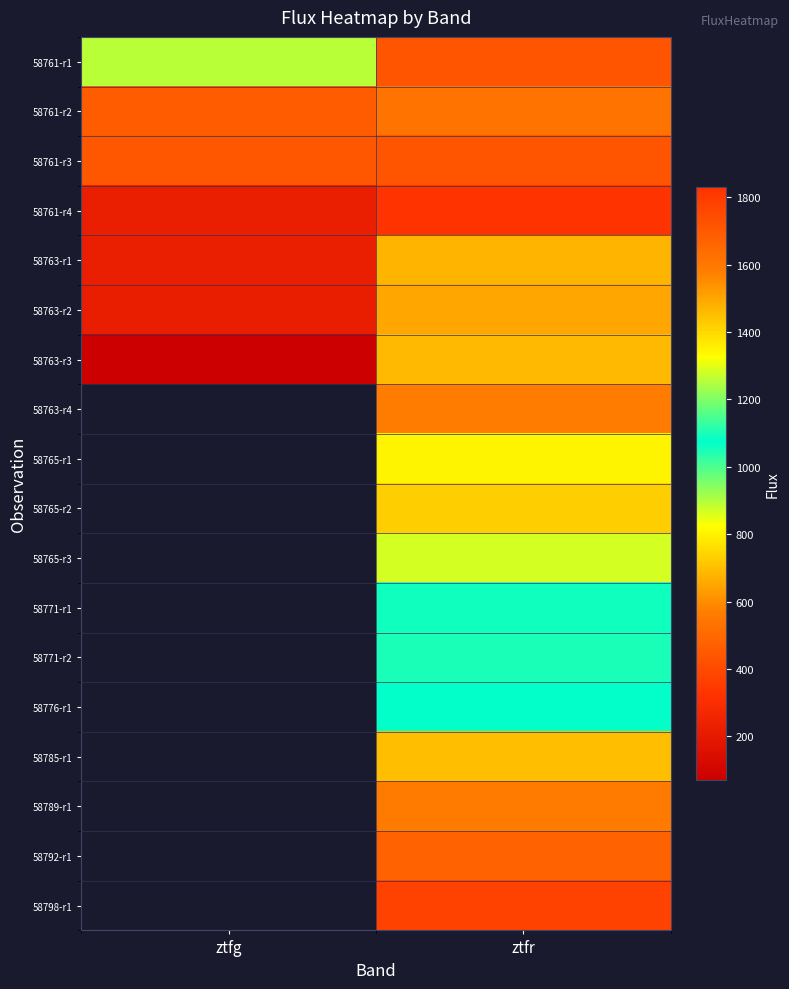

What is the spread (max minus min) of values at ztfr?

1451.5